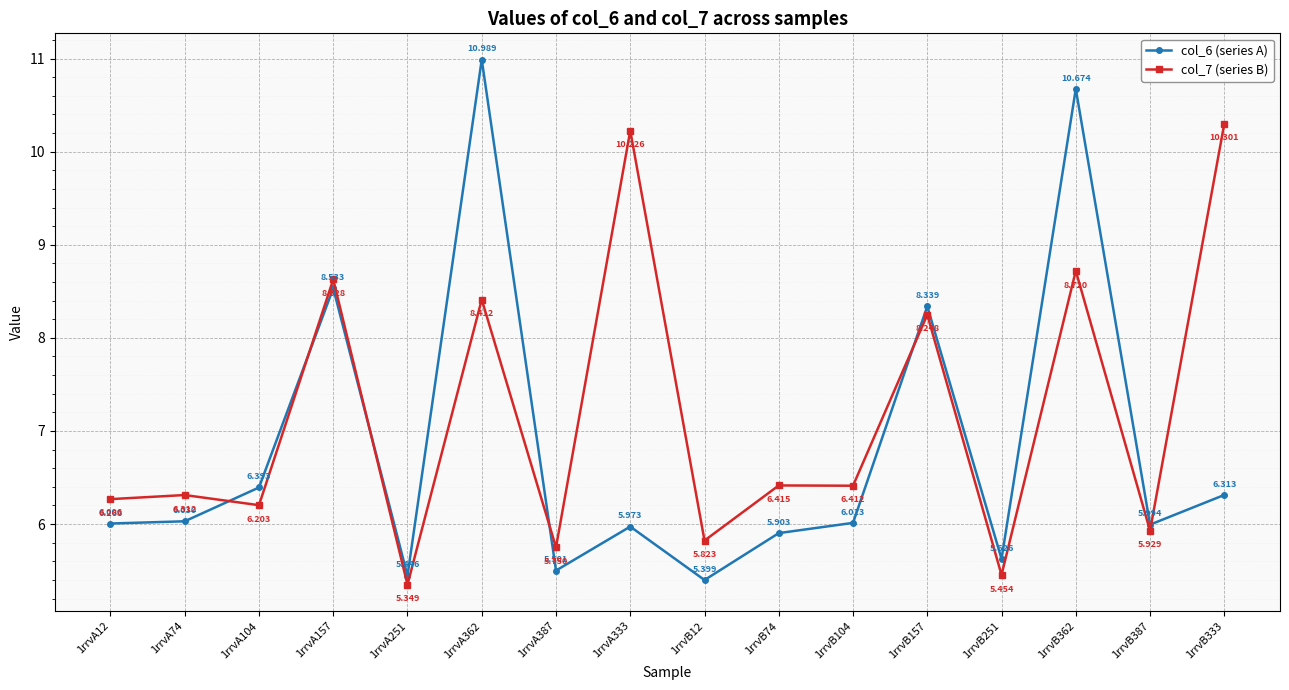

How many interior local peaks does the col_6 (series A) series have?

5